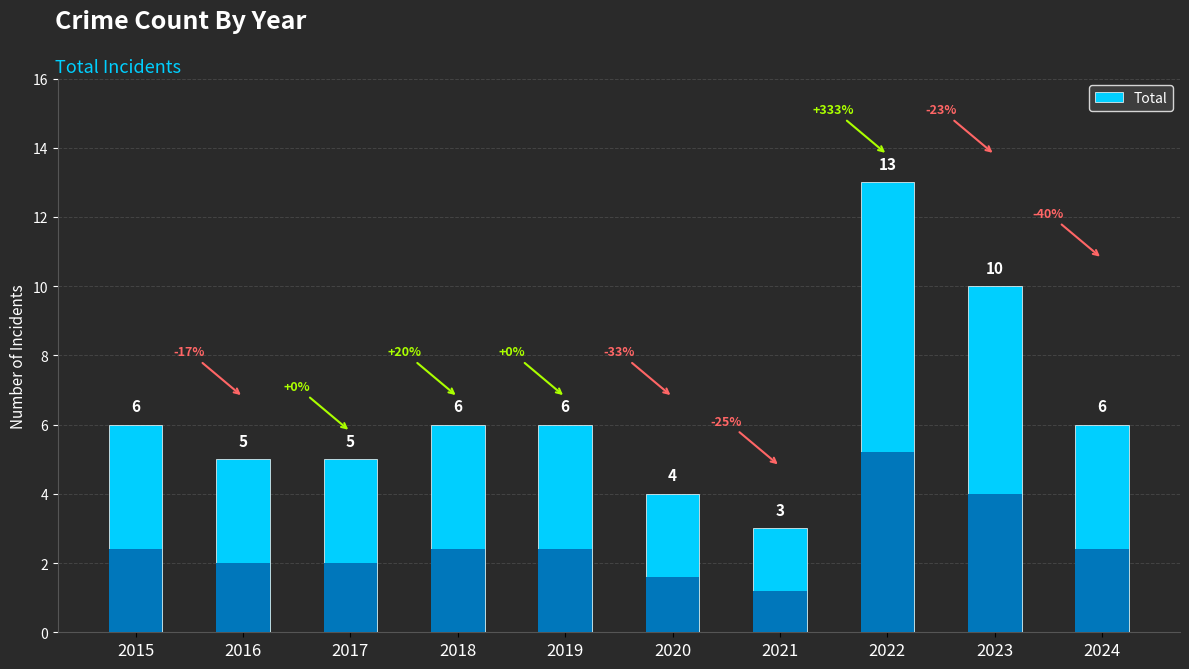

List the labels in order of value, largest first.

2022, 2023, 2015, 2018, 2019, 2024, 2016, 2017, 2020, 2021